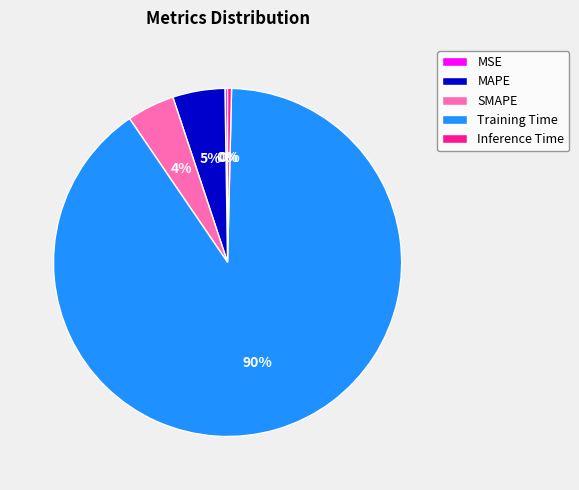

Combined, do SMAPE and Training Time account for over 50%?

Yes